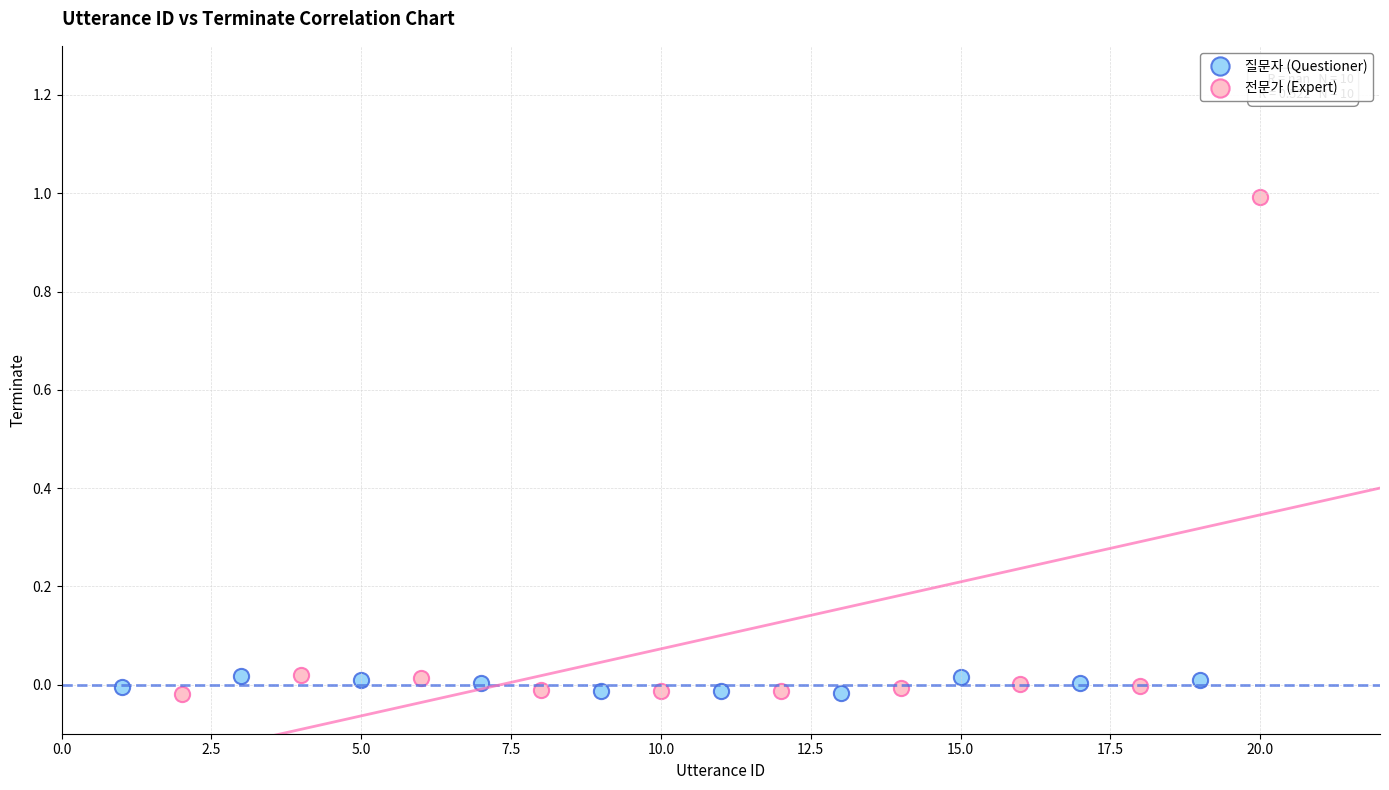

Which series has the largest Y range (max minus min)?

전문가 (Expert)